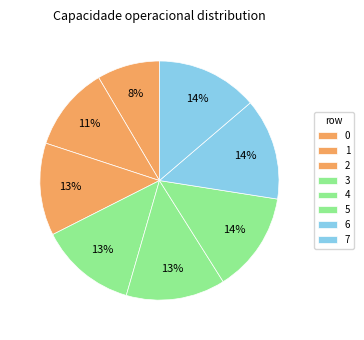

Which has a higher value, 7 or 4?

7